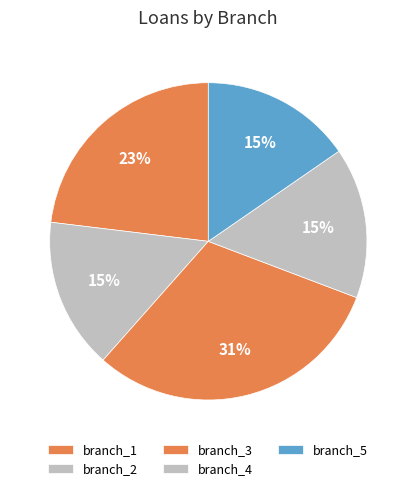

To the nearest percent, what is the average slice percentage?

20%